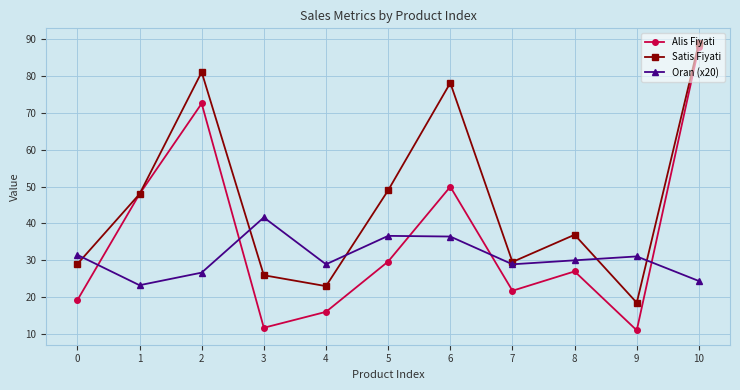

What is the difference between the second highest and second lowest values in the Oran (x20) series?

12.3